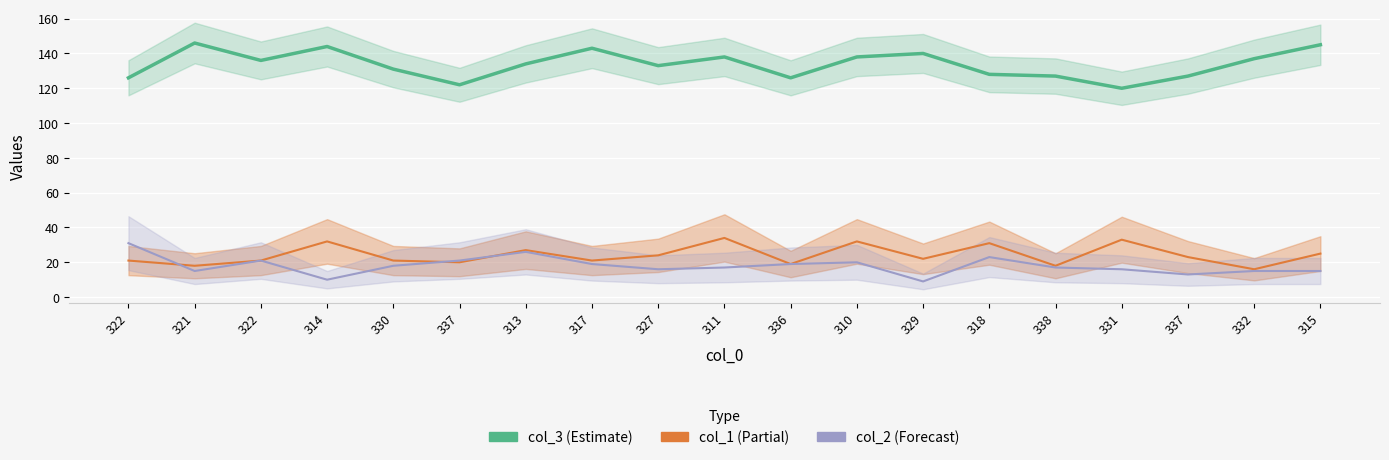

True or false: col_3 has more than 0 interior local peaks.

True